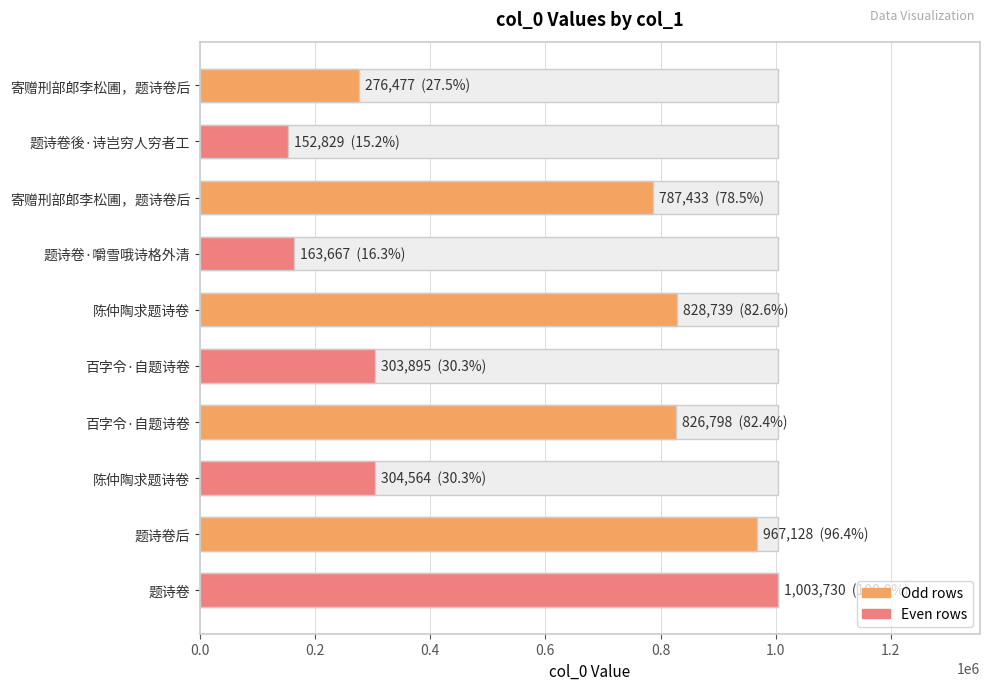

What is the value of the 4th bar from the left?

163667